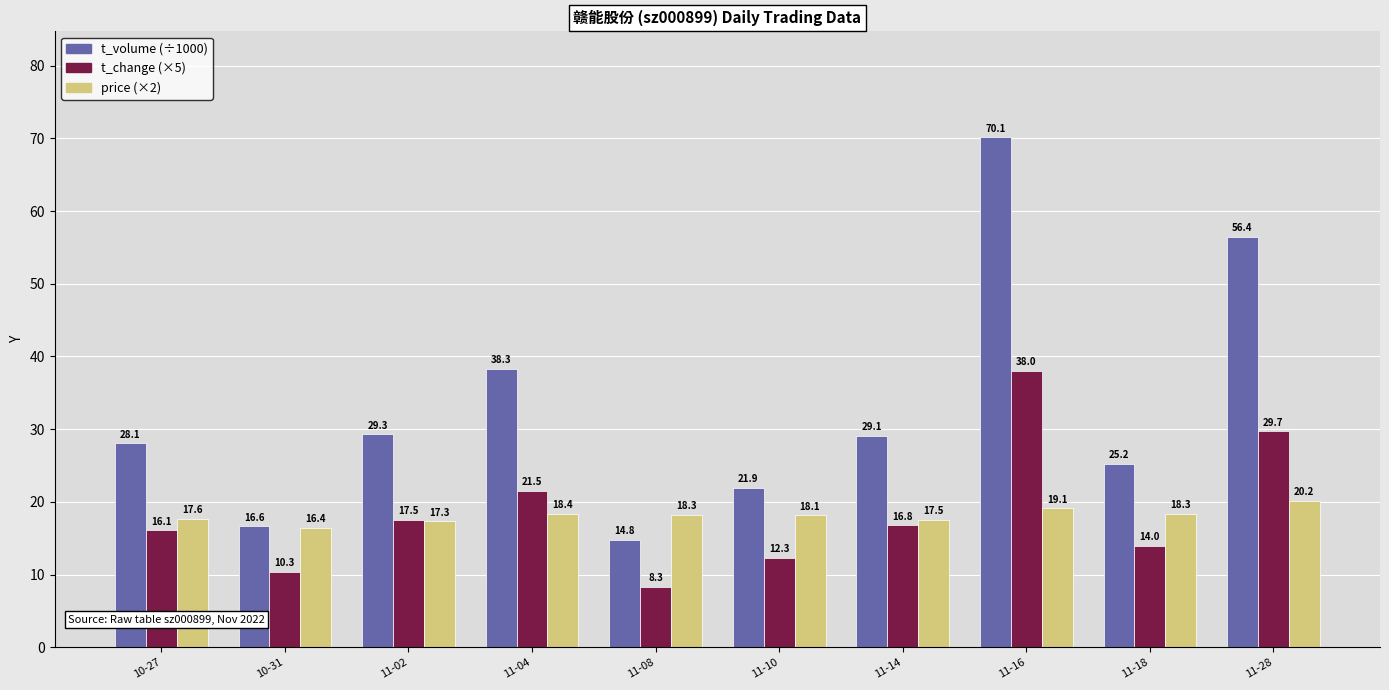

How many data points does each series have?

10